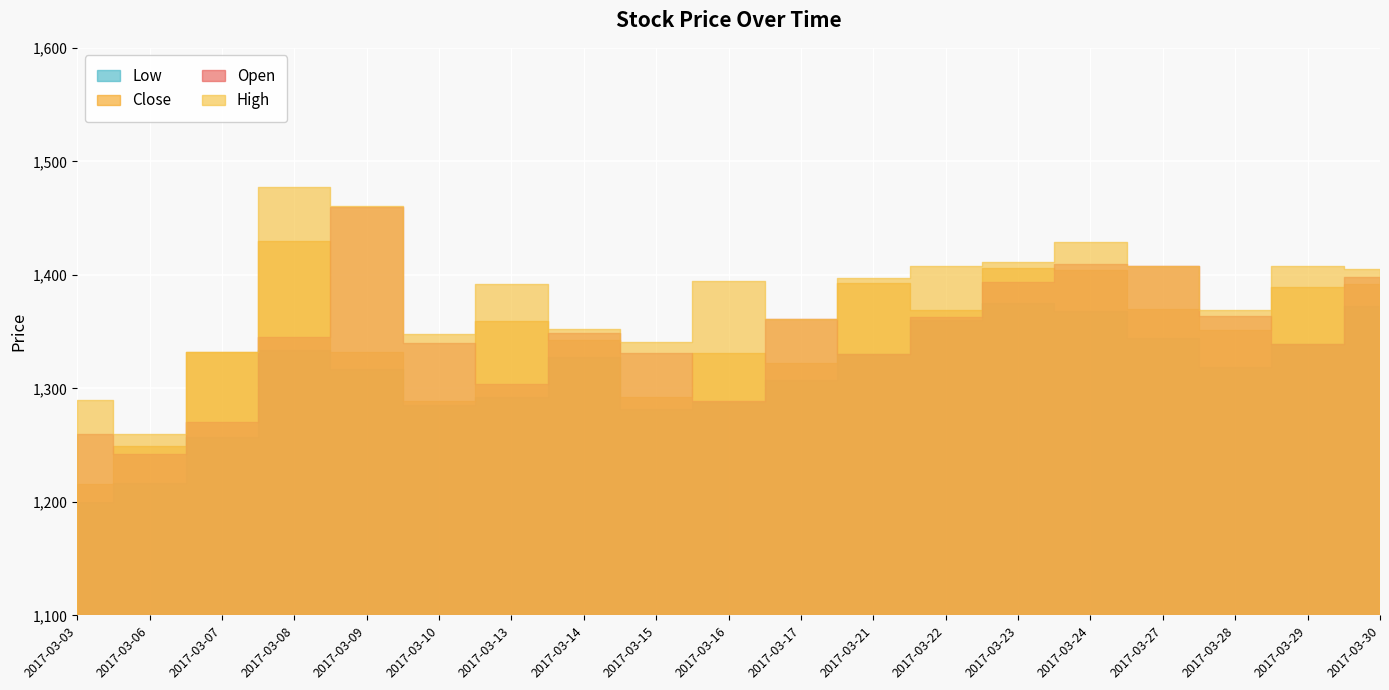

What is the difference between the maximum and minimum values in the Close series?

214